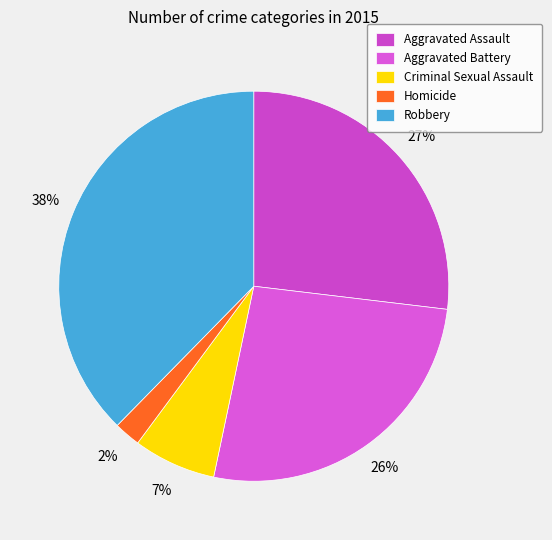

The Criminal Sexual Assault slice represents 17% of the pie. True or false?

False